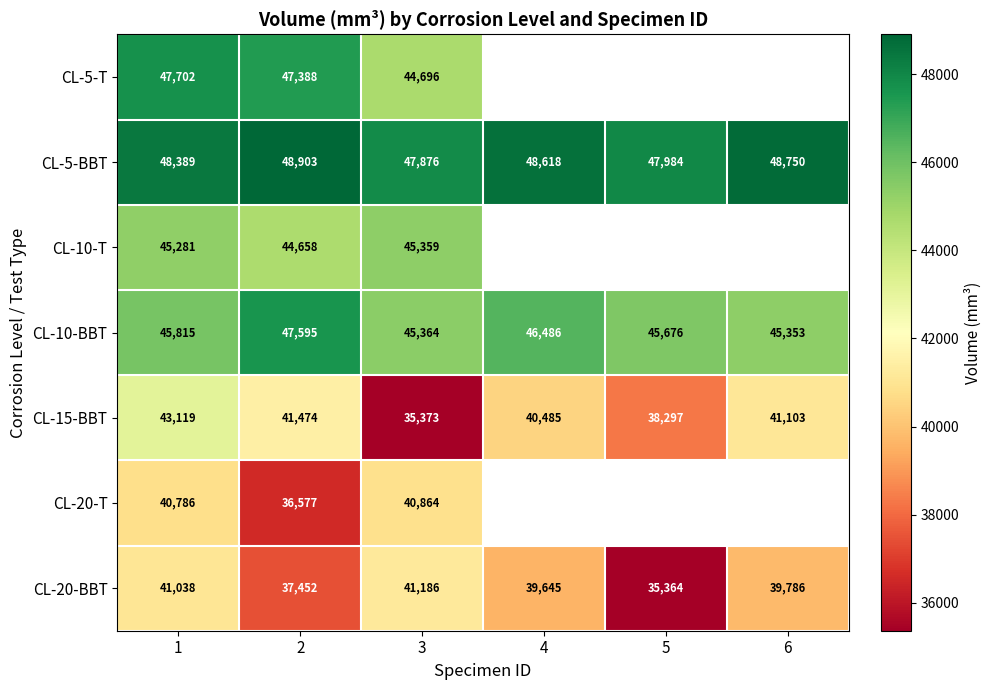

What is the spread (max minus min) of values at 1?

7603